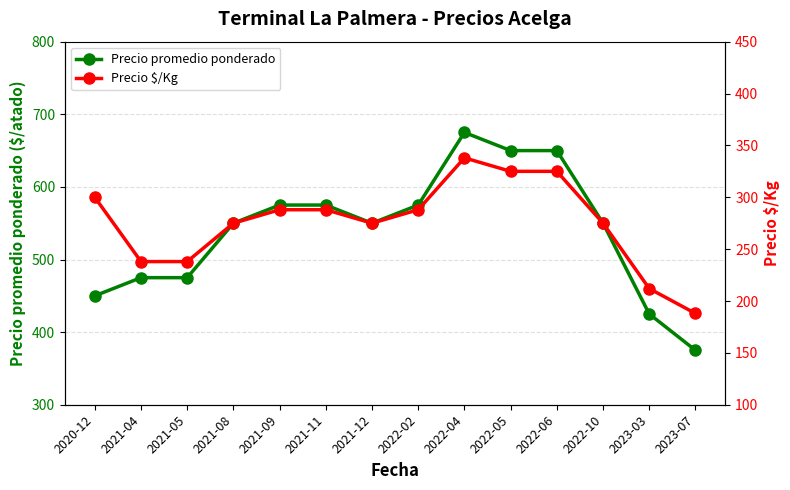

What value does the Precio promedio ponderado series have at 2022-10?

550